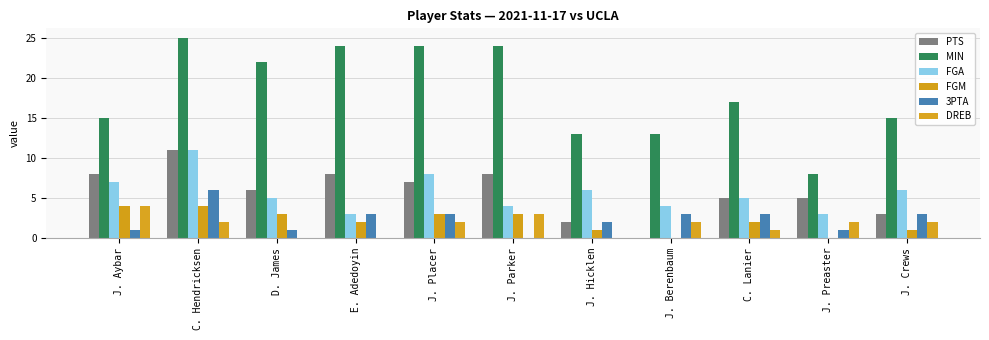

Are the bars grouped side by side (vs. stacked)?

Yes